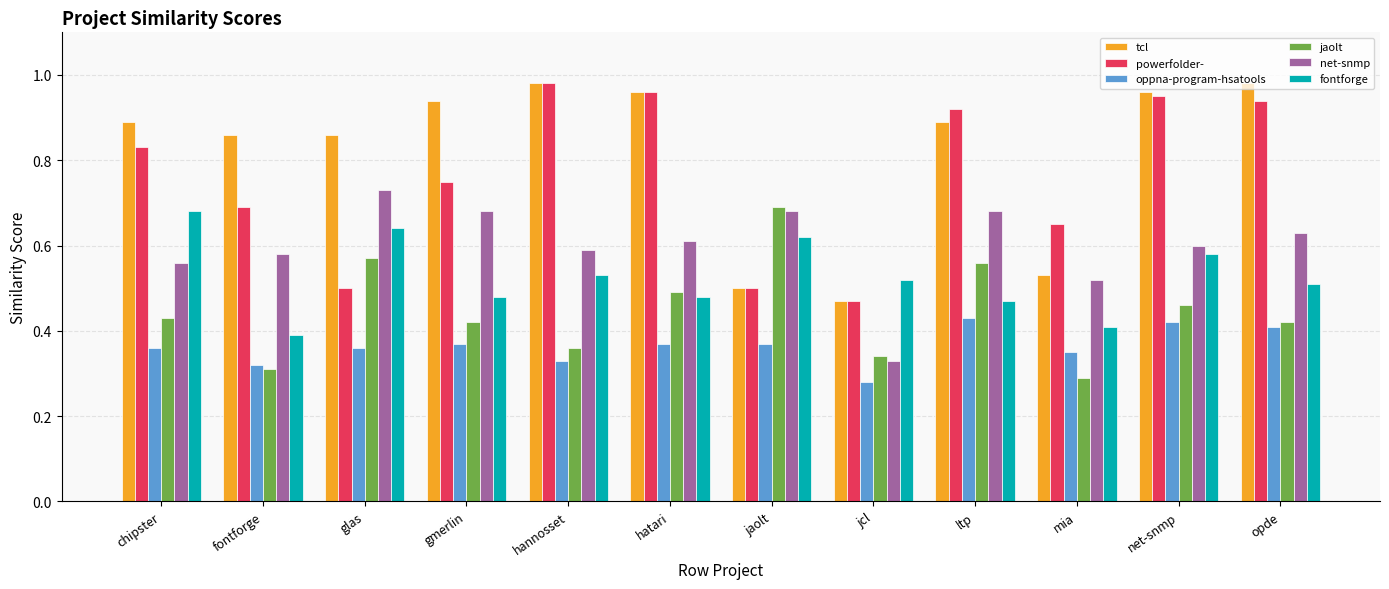

Is it true that fontforge equals 0.5 at gmerlin?

True